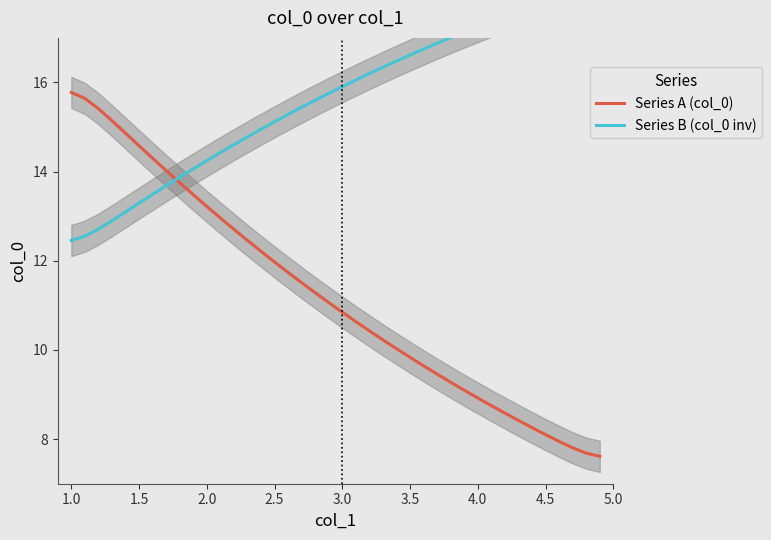

True or false: Series A (col_0) has more than 0 interior local peaks.

False